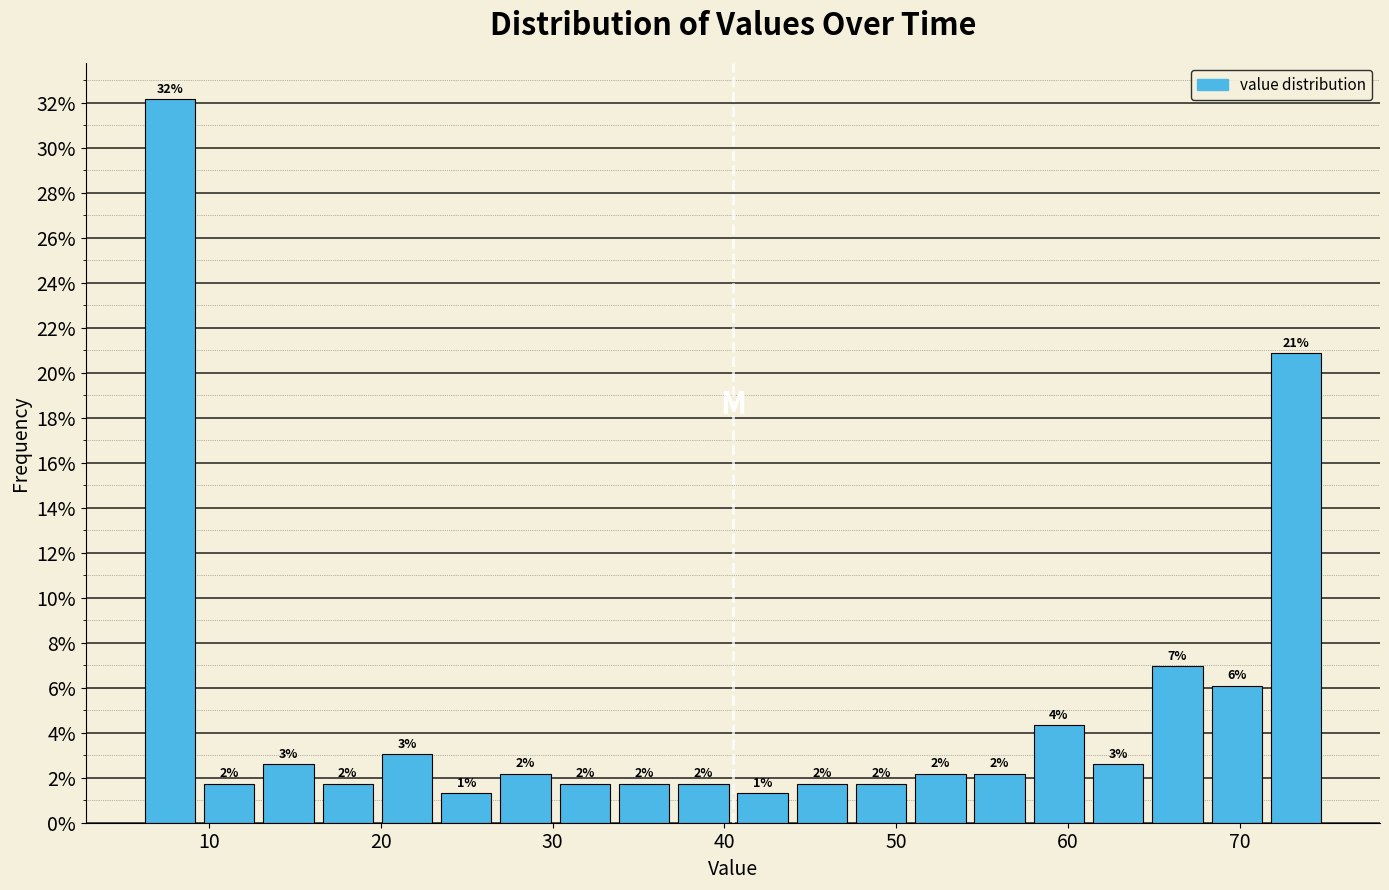

Around what value on the x-axis is the tallest bar? Give the approximate position of its centre, as read against the axis.

8